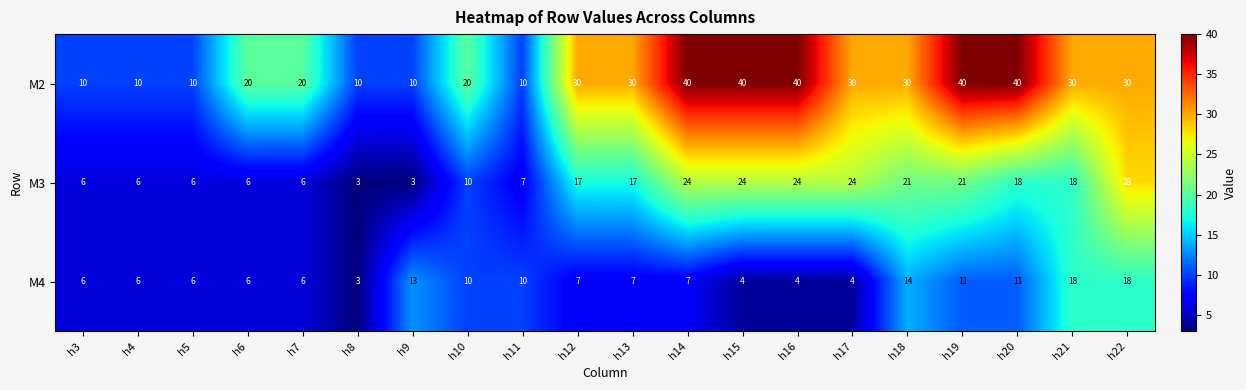

What is the maximum value shown in the chart?

40